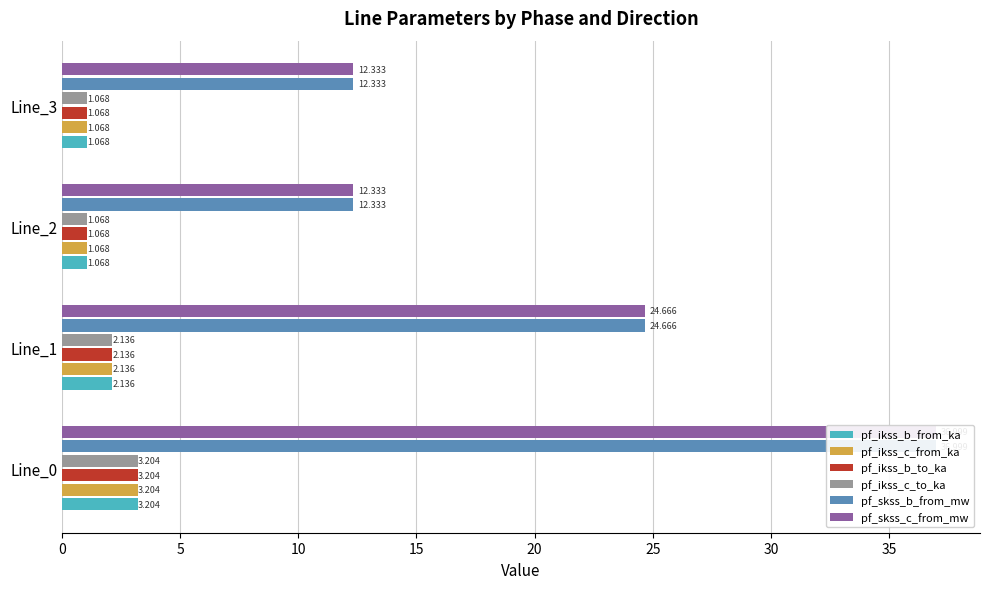

The value of pf_ikss_b_to_ka at Line_0 is 5.7. True or false?

False